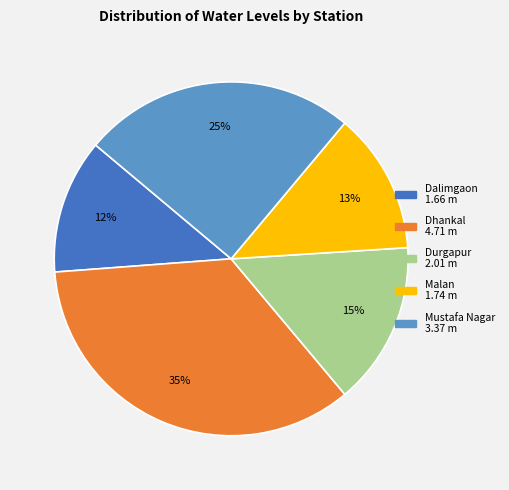

True or false: Durgapur accounts for 2% of the total.

False